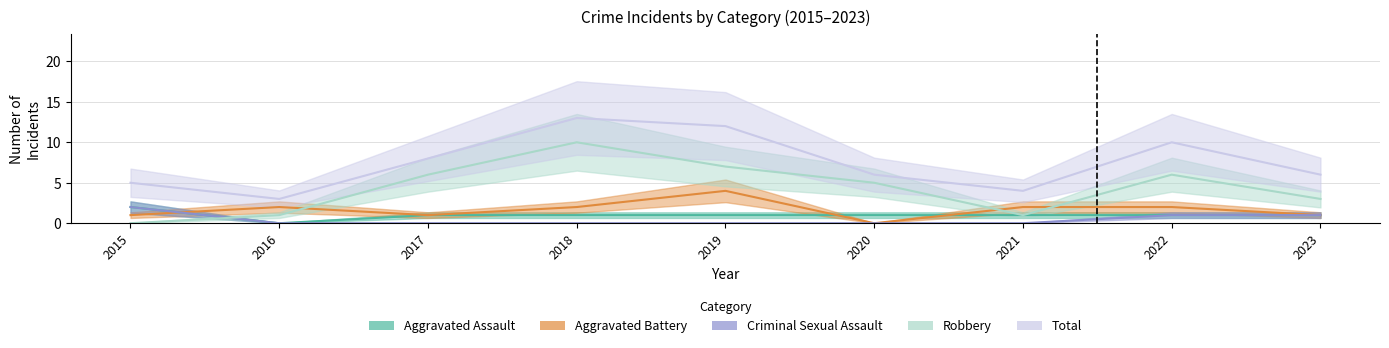

Which has a higher value, 2016 or 2019?

2019